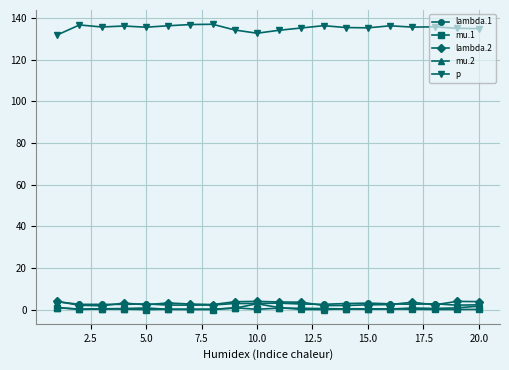

Is this an area chart (filled region under the line)?

No